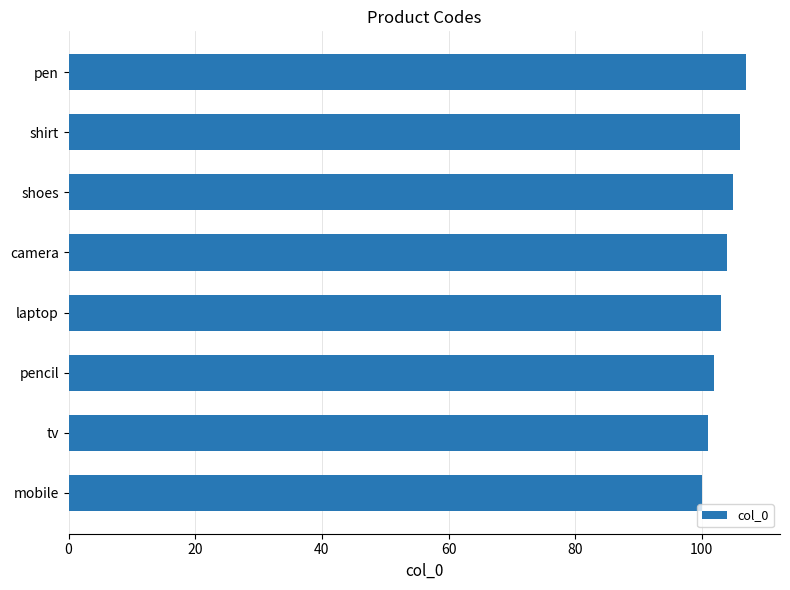

The chart shows a value of 105 at shoes. True or false?

True